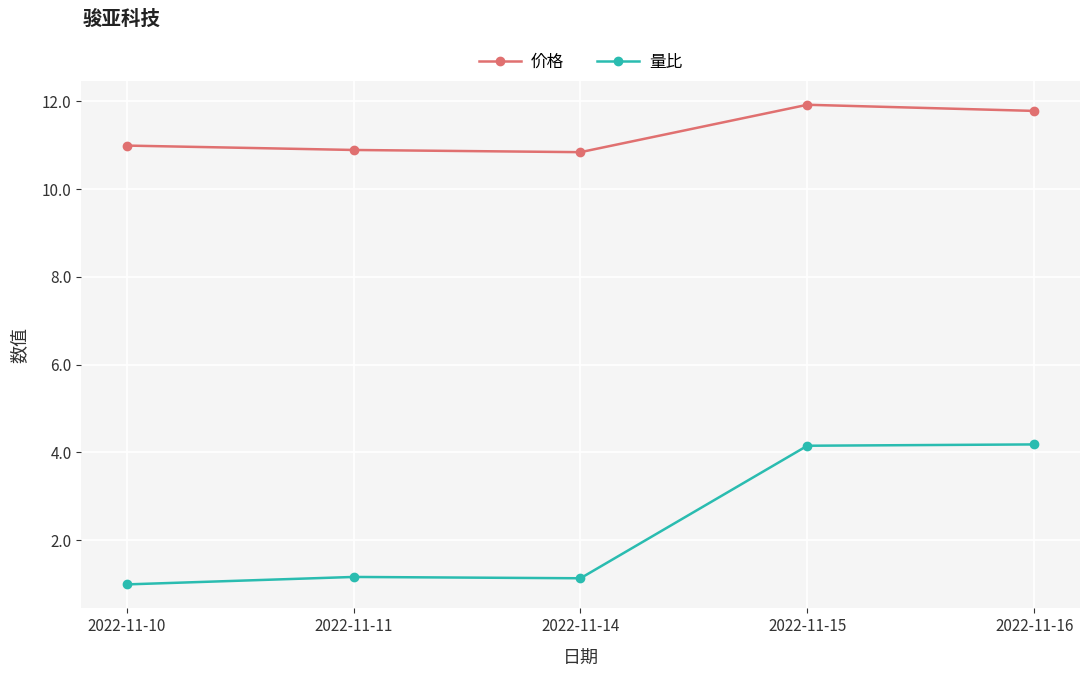

In 价格, how many points are lower than both neighbors (excluding endpoints)?

1